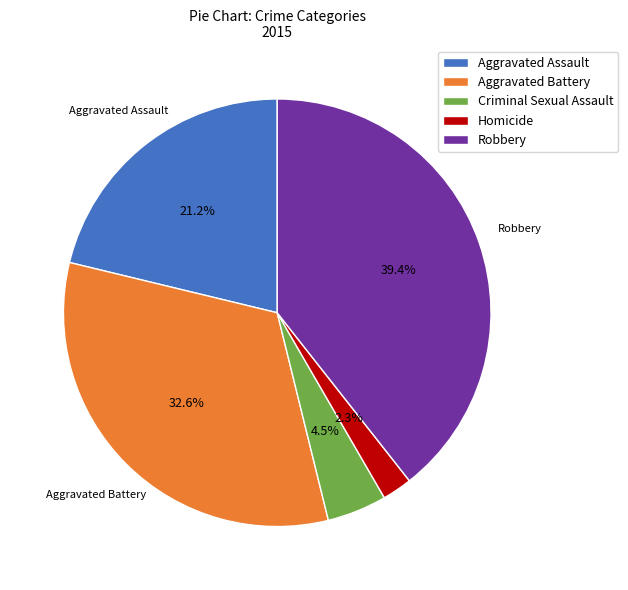

Does any single category account for the majority?

No